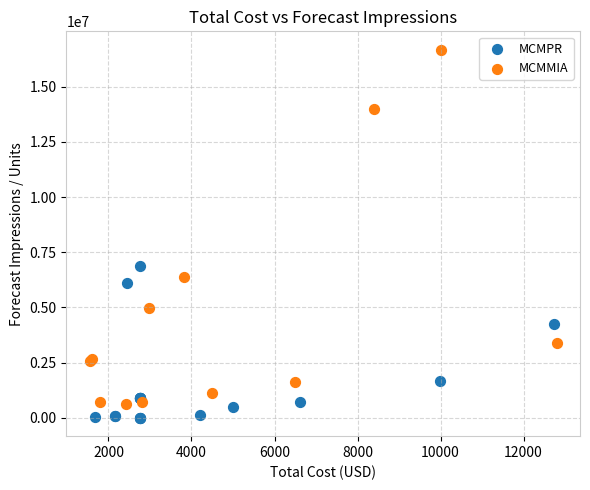

Which series reaches the maximum Y coordinate?

MCMMIA